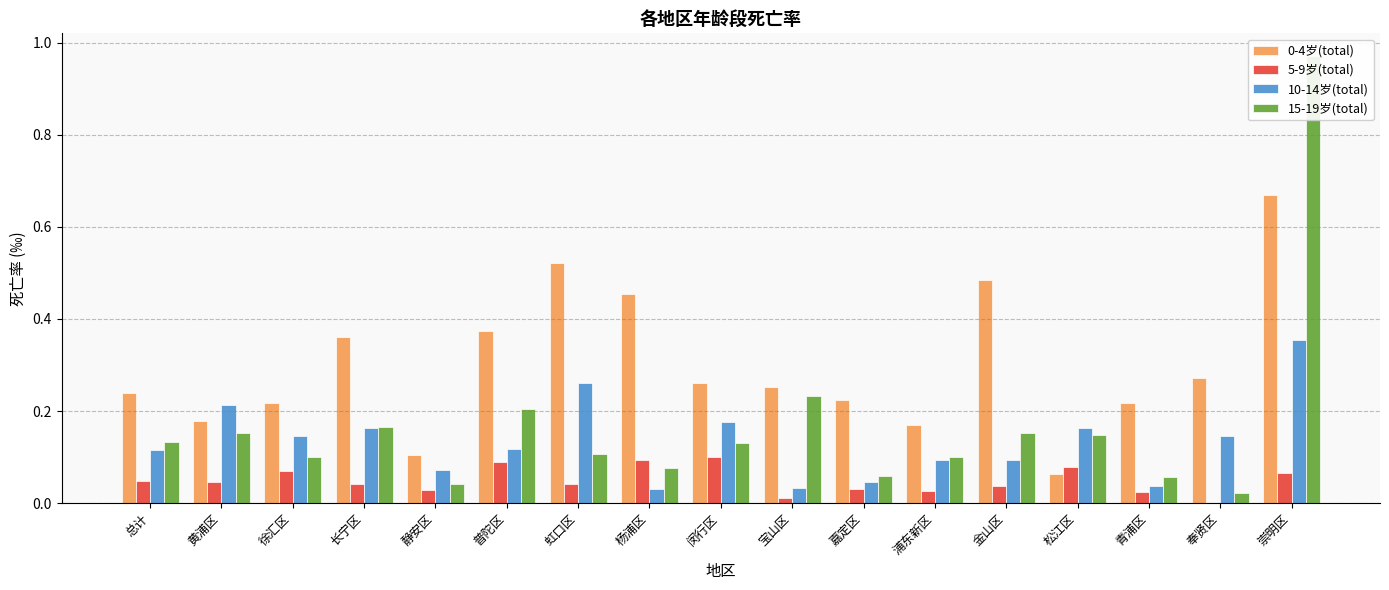

Between 金山区 and 松江区, which is larger?

金山区